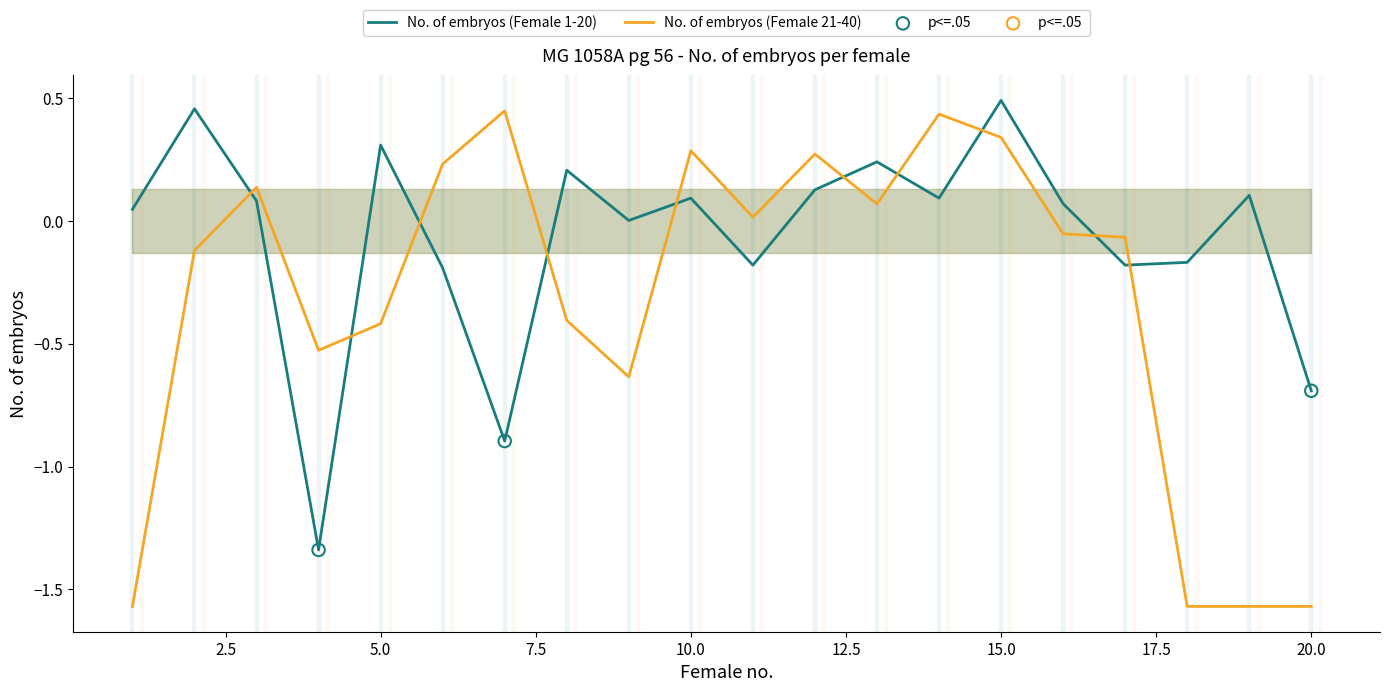

At which category is the sum across all series the highest?

15